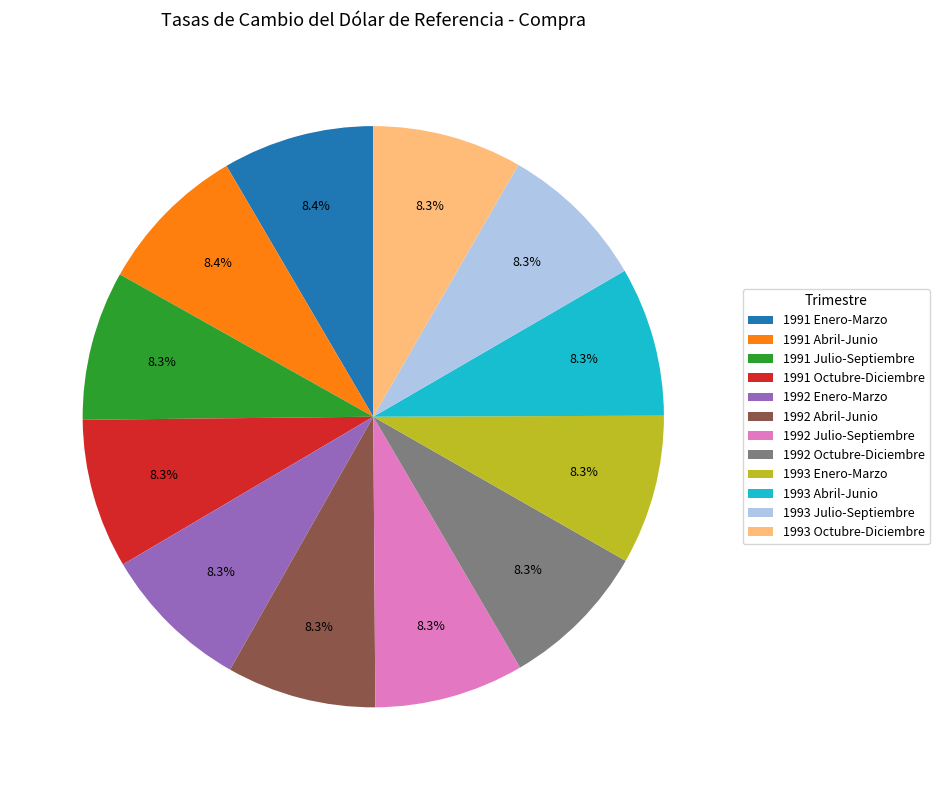

Count the number of slices in the pie.

12